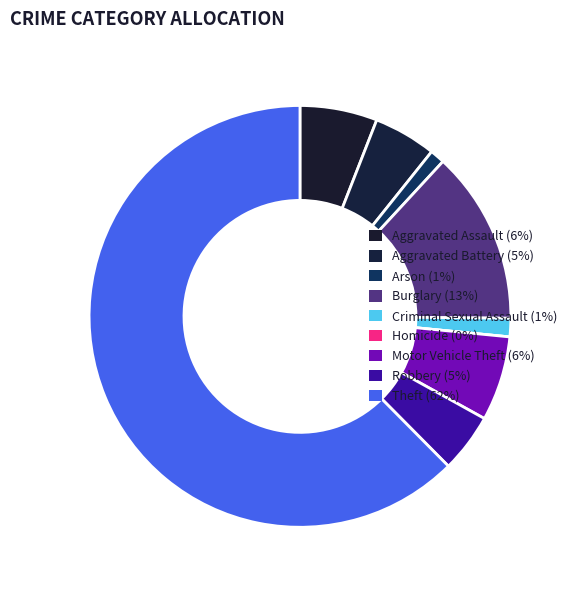

What is the ratio of the value at Aggravated Assault to the value at Theft?

0.1